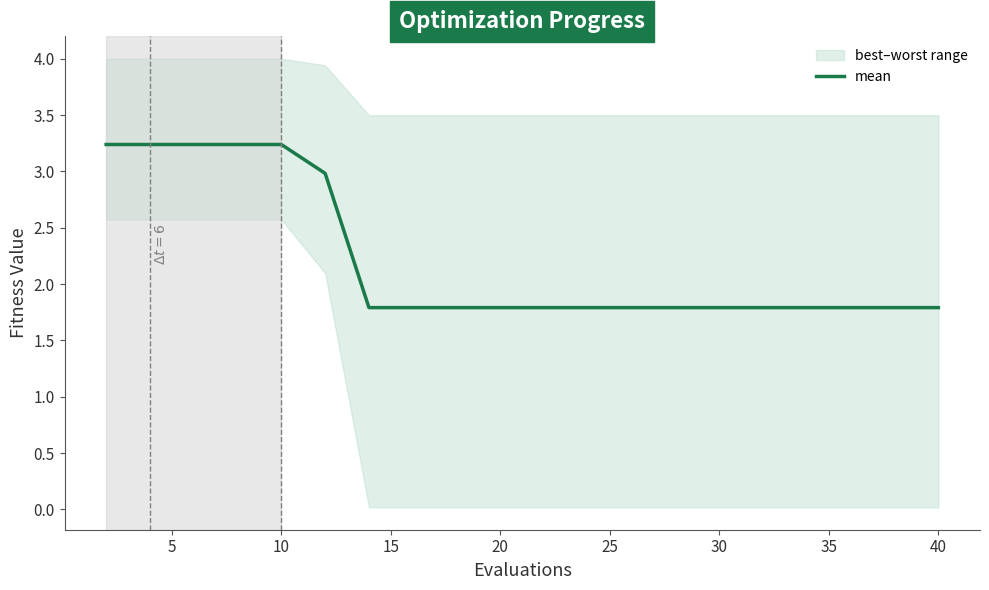

The value at 11 is 1.0. True or false?

False